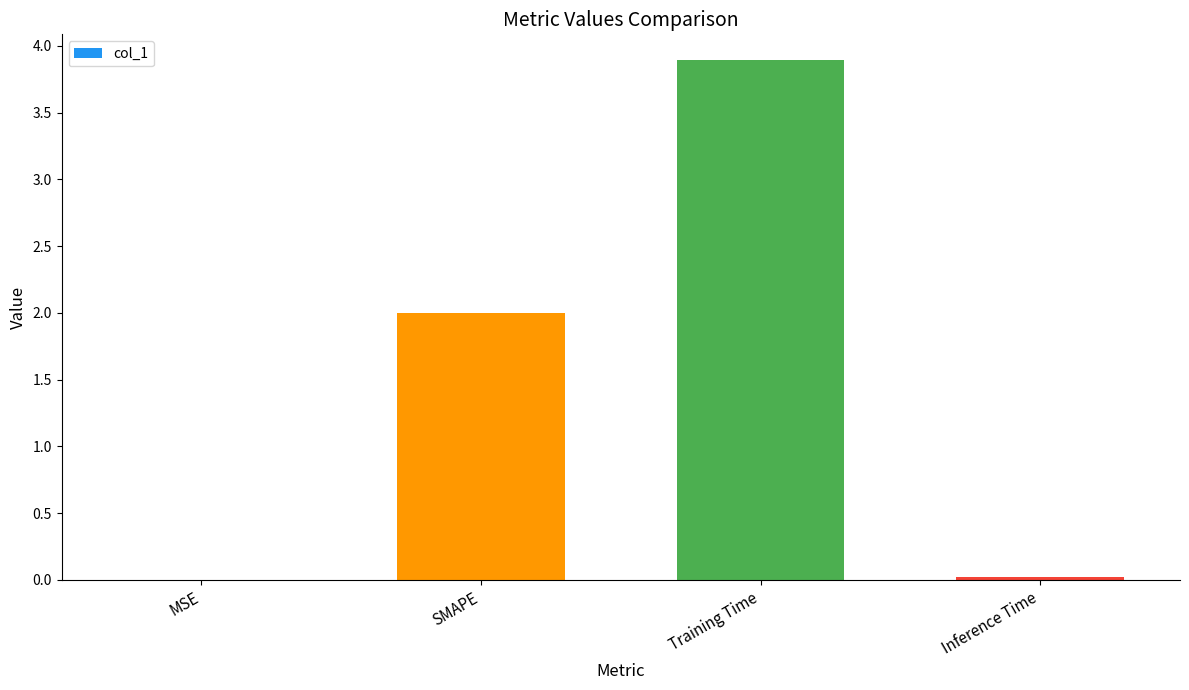

How many distinct data groups are displayed?

1